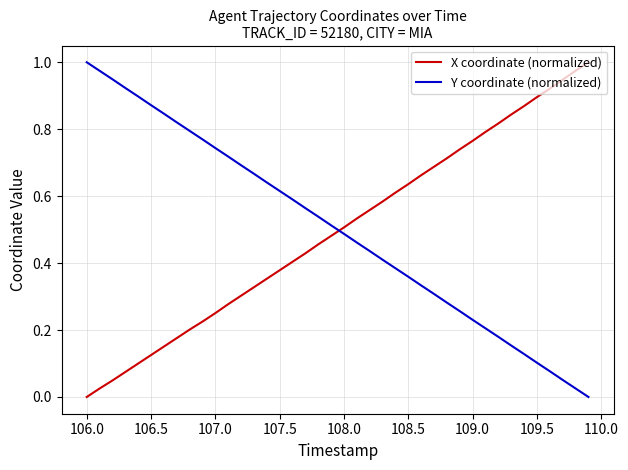

True or false: Y coordinate (normalized) and X coordinate (normalized) cross at least once.

True